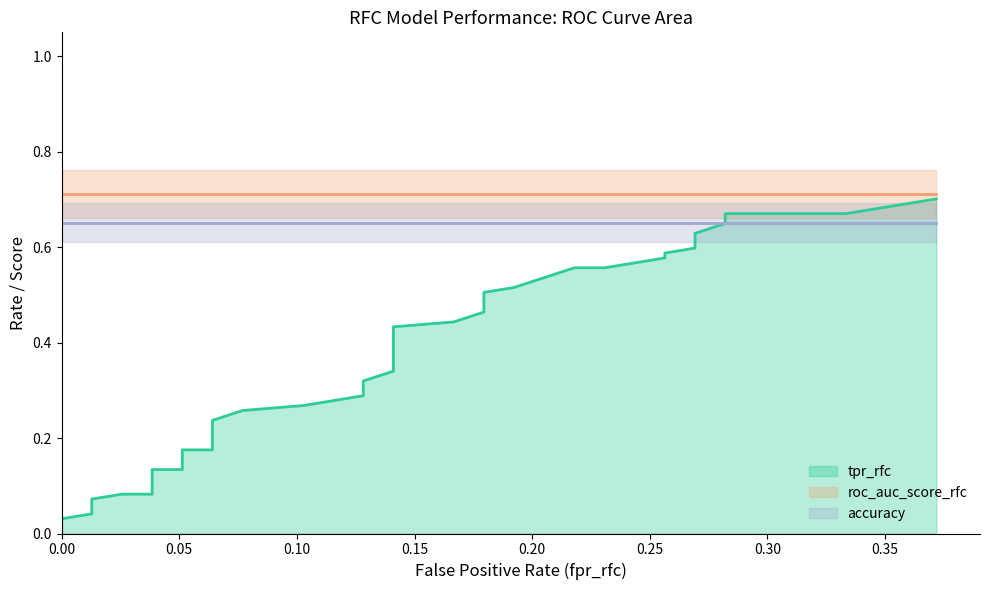

What is the highest value of the roc_auc_score_rfc series?

0.7